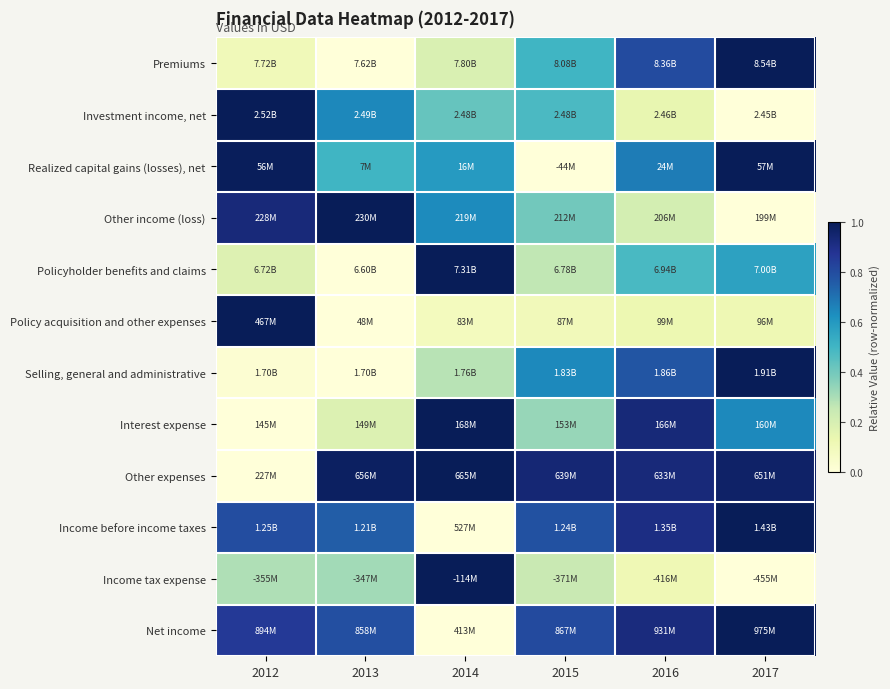

At which category does the chart reach its minimum across all series?

2013